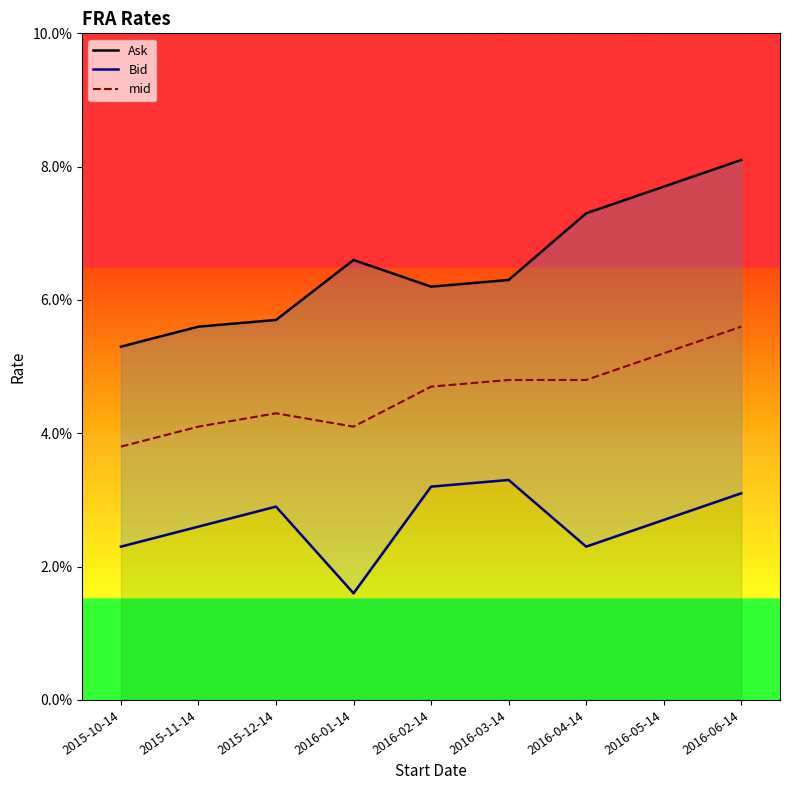

What is the label of the 8th point from the left?

2016-05-14